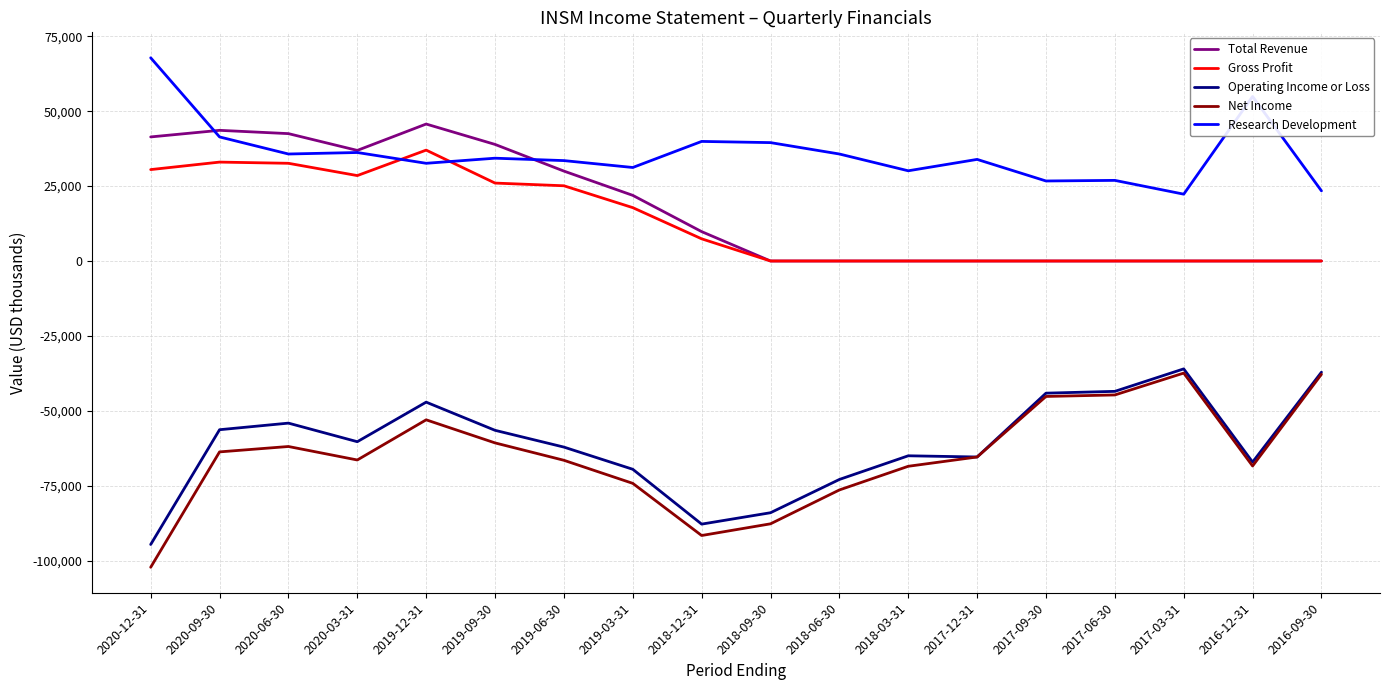

What is the total value across all series at 2018-09-30?

-132200